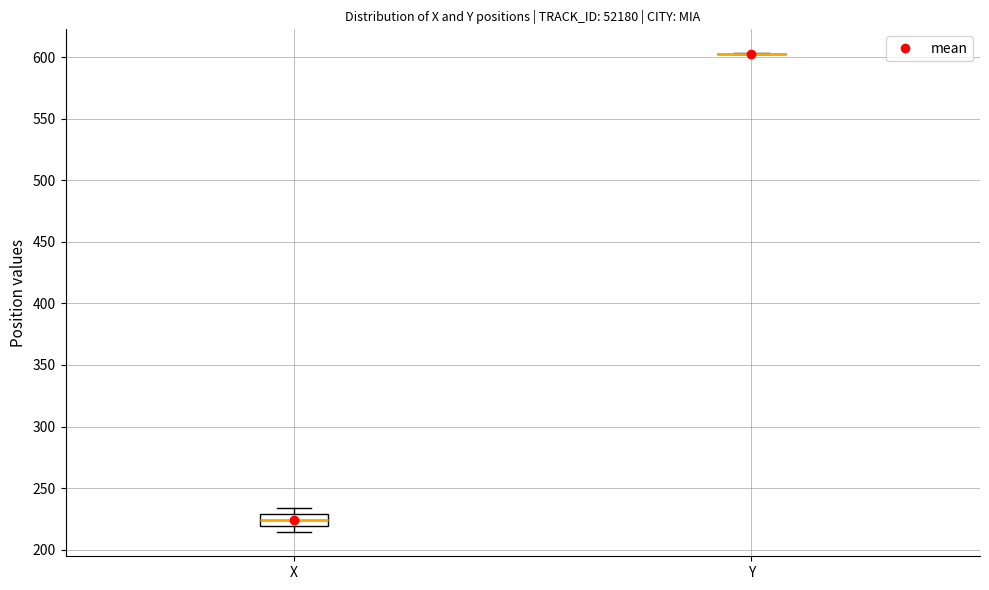

Reading left to right, transcribe this box plot: for each box, give where its median line is, the range the box spans, and where its two whiskers end, as read against the y-axis. The values are not printed on the chart, so give them approximately, as read against the axis.

X: median 225, box 220 to 230, whiskers 215 to 235
Y: box collapsed to a line at 605, whiskers 600 to 605